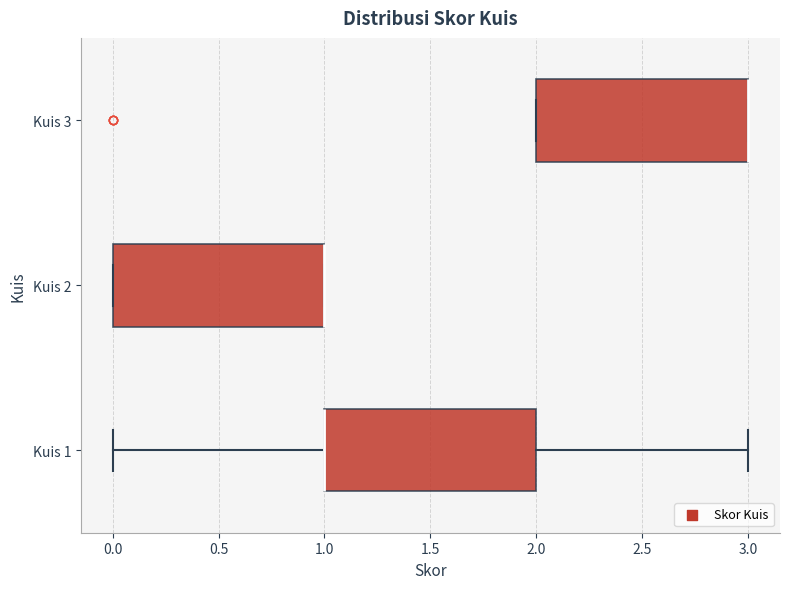

Reading bottom to top, read every box against the x-axis: the position of its median line, the range the box covers, and the ends of its whiskers. The values are not printed on the chart, so give them approximately, as read against the axis.

Kuis 1: median 1 (drawn on the box's left edge), box 1 to 2, whiskers 0 to 3
Kuis 2: median 1 (drawn on the box's right edge), box 0 to 1, whiskers 0 to 1
Kuis 3: median 3 (drawn on the box's right edge), box 2 to 3, whiskers 2 to 3